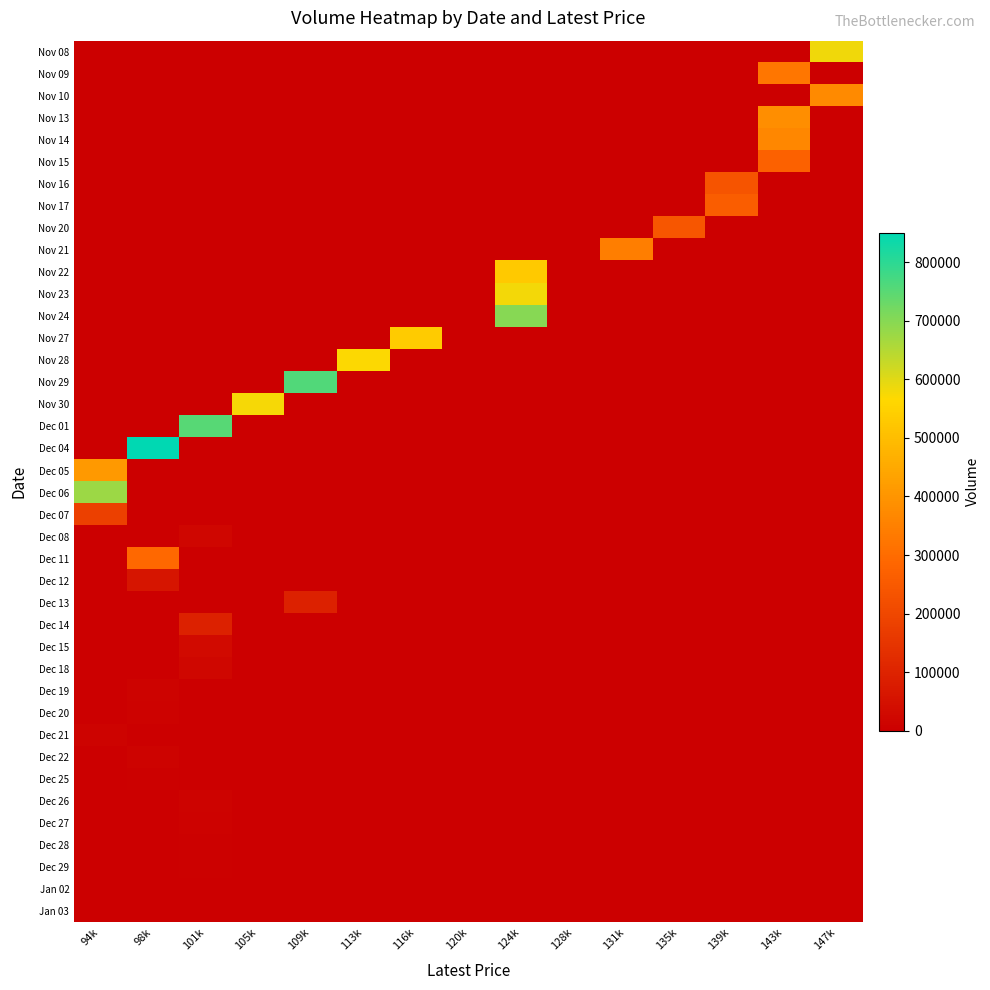

Which series has the largest range (max minus min)?

Dec 04